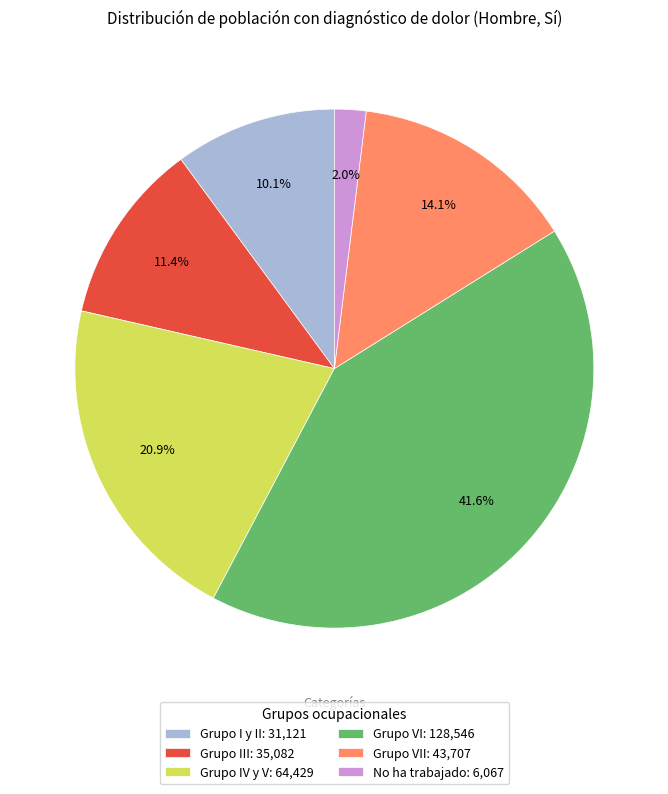

Is the sum of Grupo VII: 43,707 and No ha trabajado: 6,067 greater than half?

No